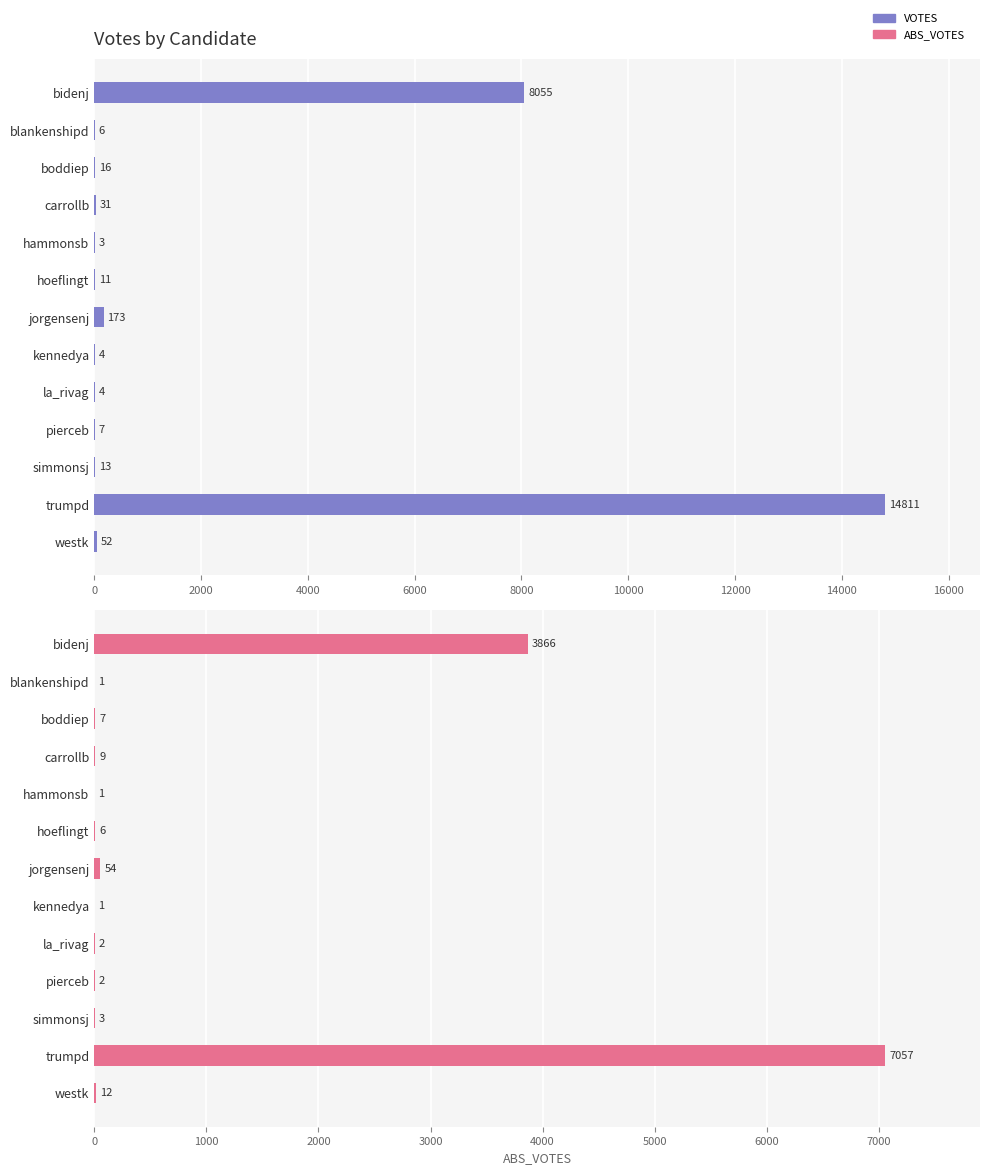

What is the greatest value displayed?

14811